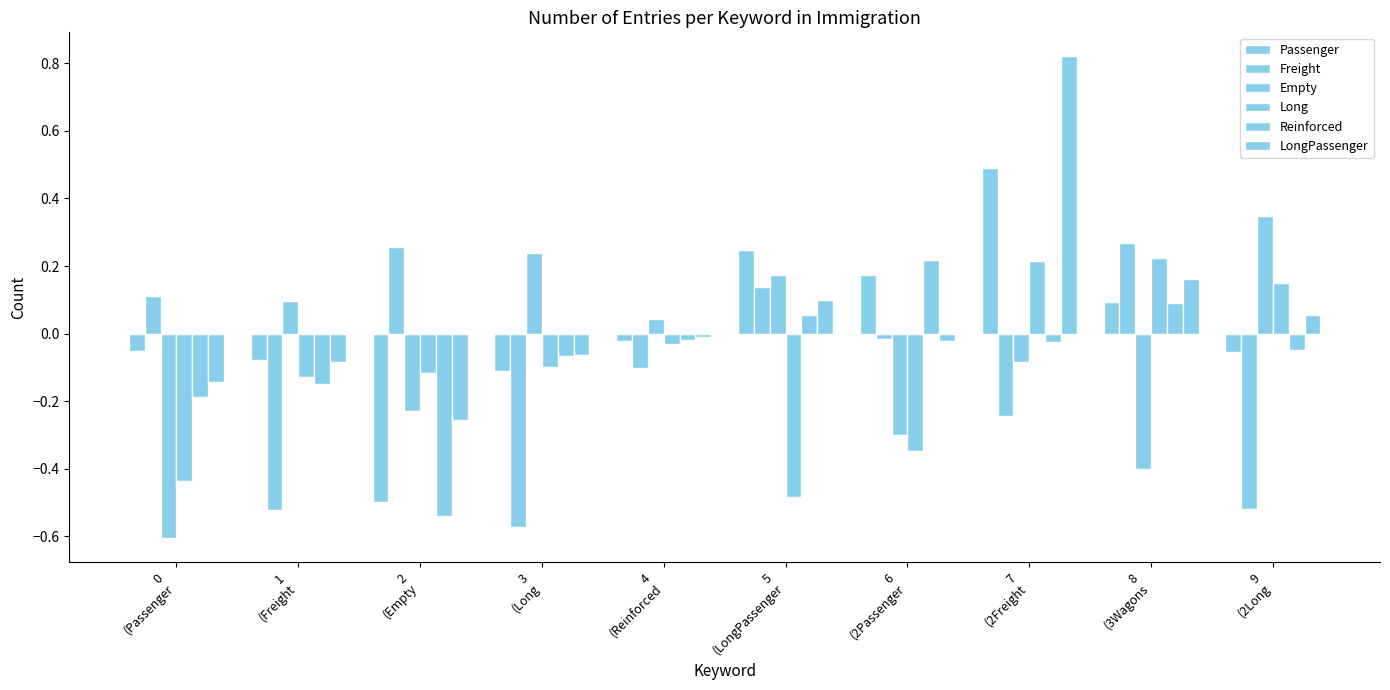

How many negative values does the LongPassenger series have?

6